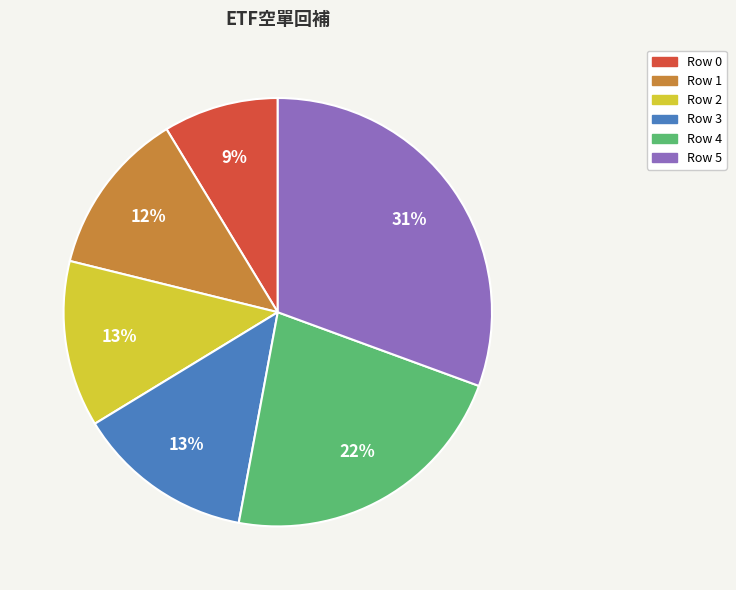

Is there a majority slice in this chart?

No